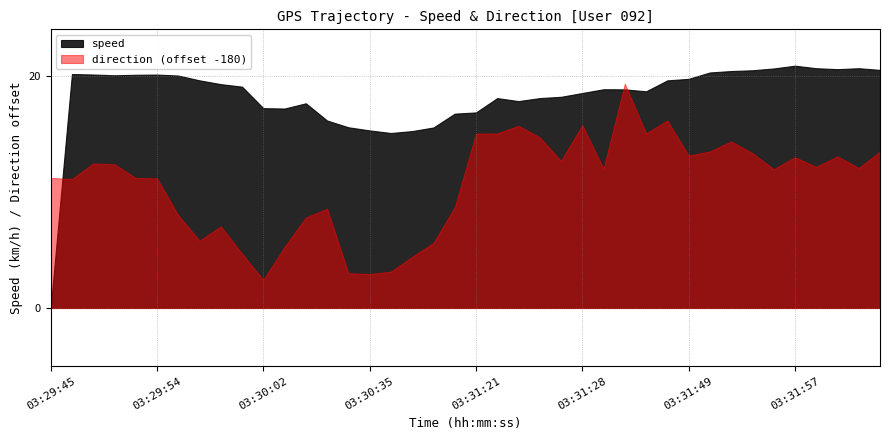

What is the difference between the maximum and minimum values in the speed series?

20.9